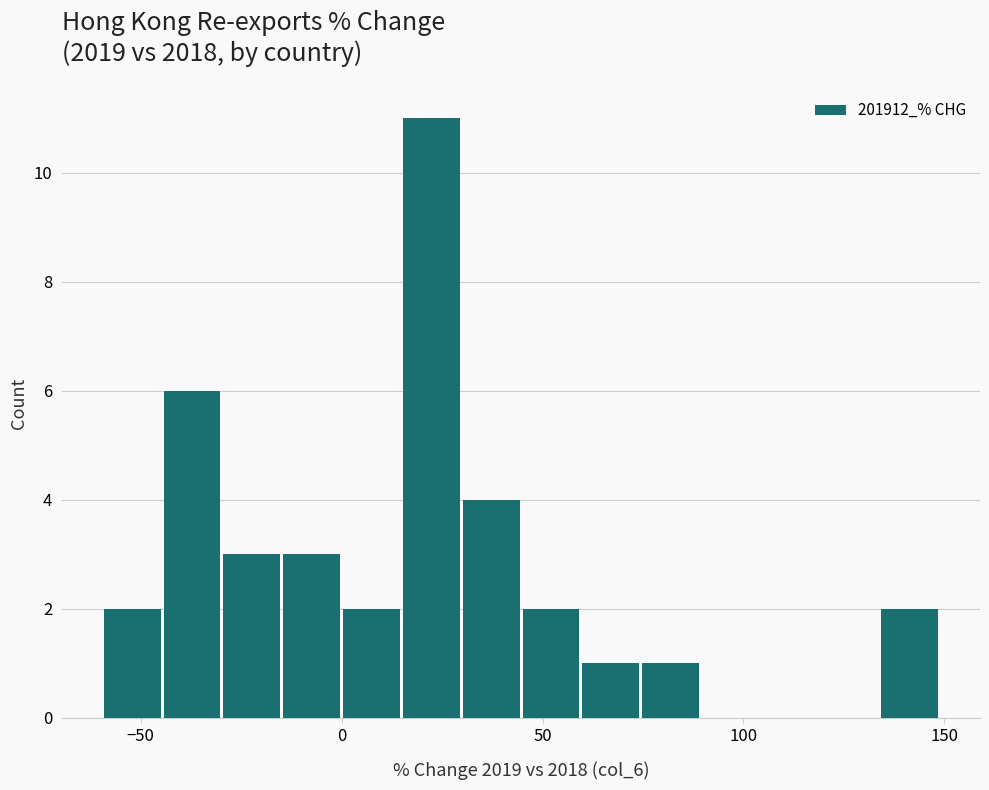

Read against the x-axis, roughly where is the centre of the tallest bar?

20